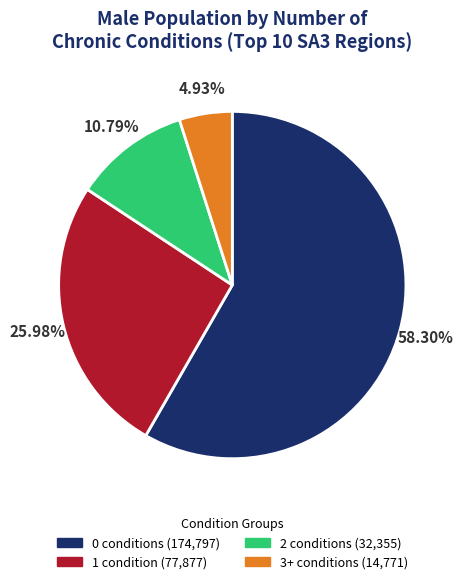

Does any single category account for the majority?

Yes